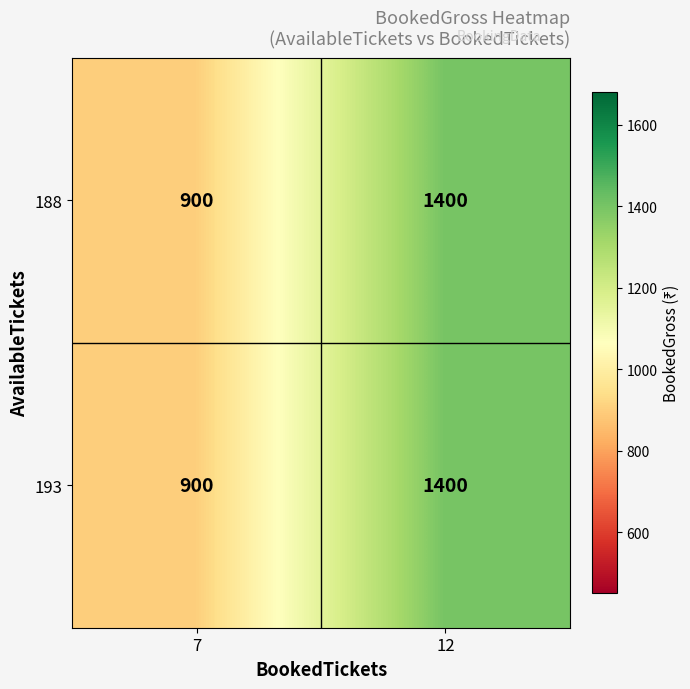

Reading left to right, extract all data points from this chart.

188: 7=900	12=1400
193: 7=900	12=1400